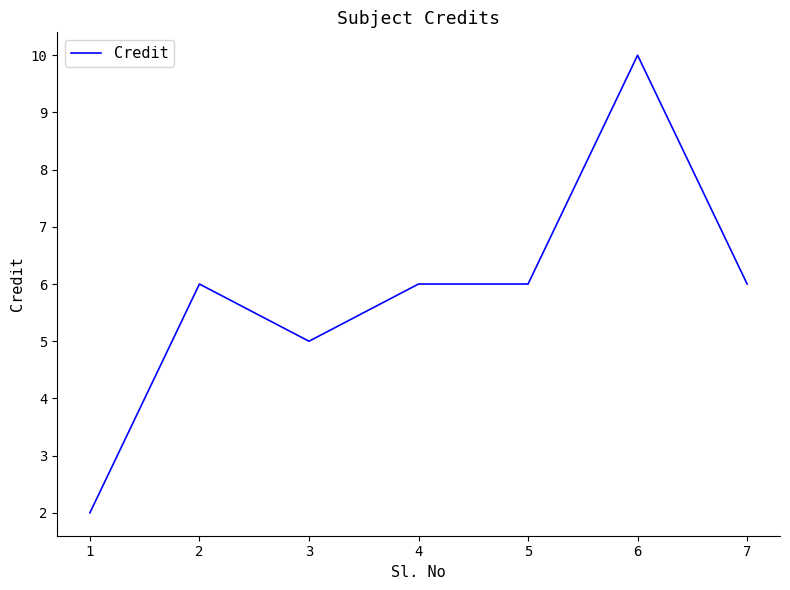

At which category does the data reach its first local peak?

2